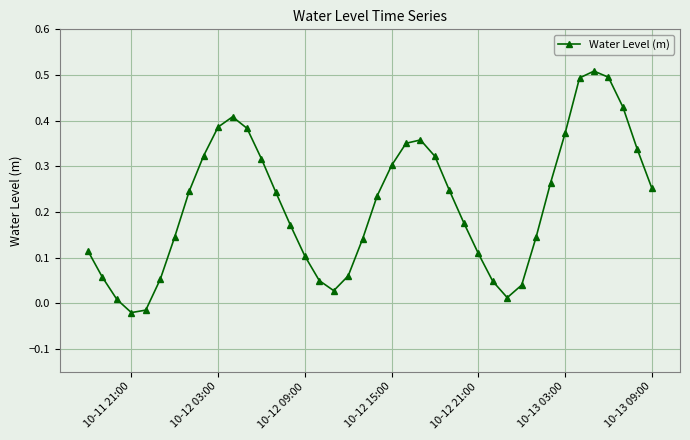

How many points are higher than both their immediate neighbors (excluding endpoints)?

3